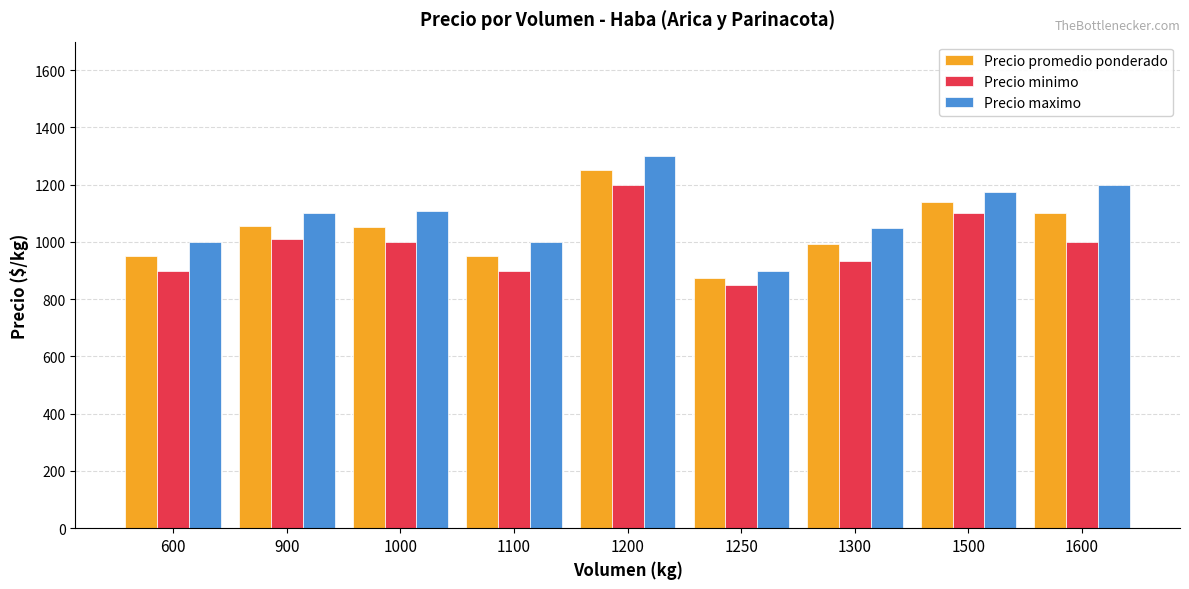

List the series in order of their peak value, lowest first.

Precio minimo, Precio promedio ponderado, Precio maximo